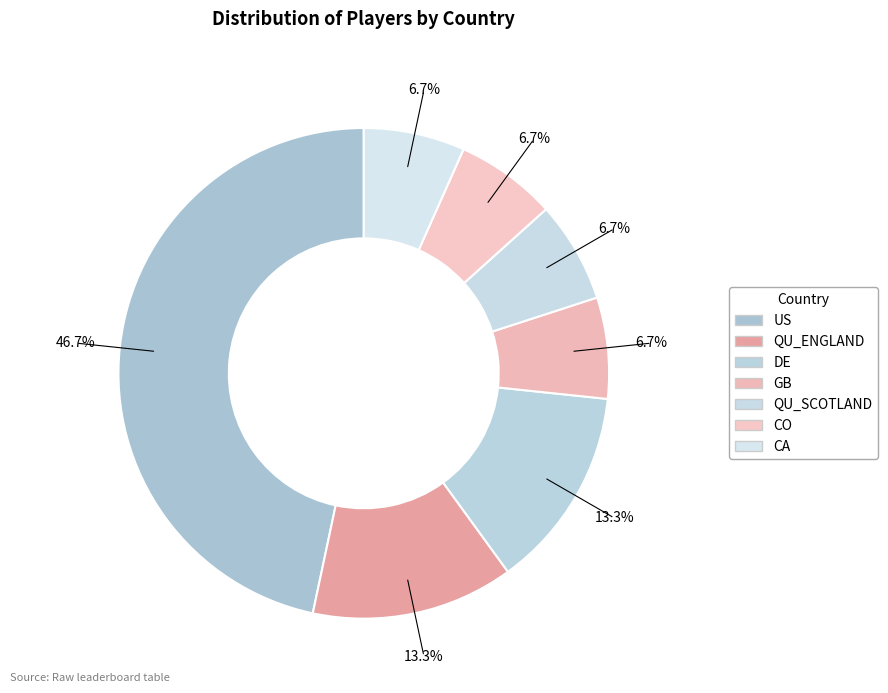

Do US and QU_SCOTLAND together represent more than half of the pie?

Yes